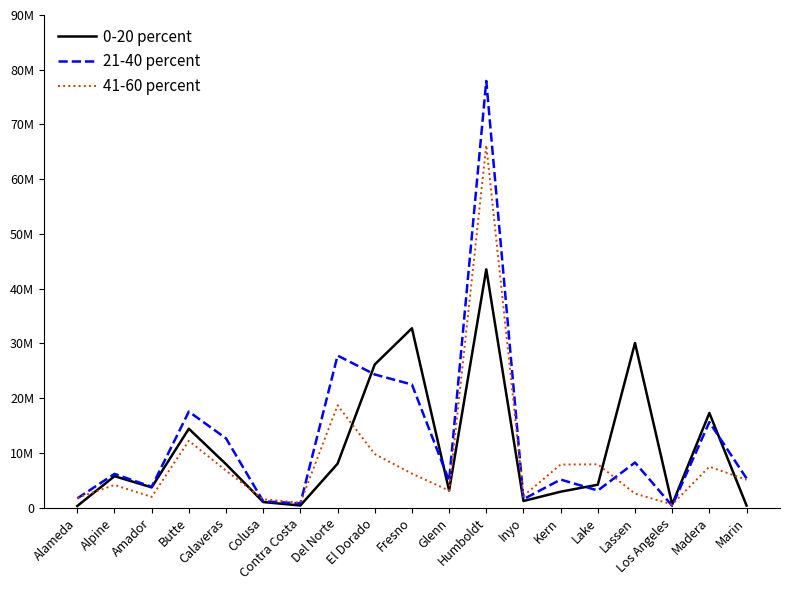

Where is 21-40 percent nearest to the value 39140442?

Del Norte